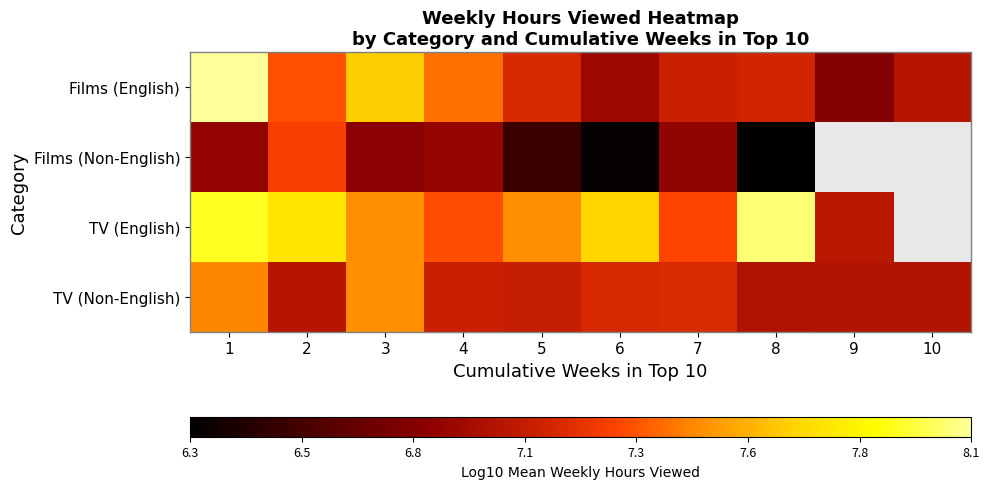

Which series has the widest spread of values?

Films (English)